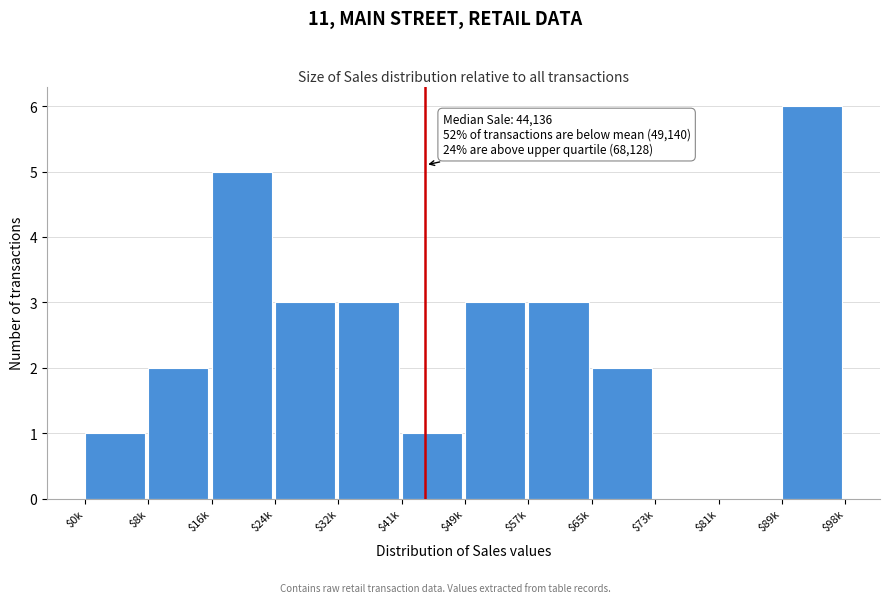

The value at $24k is 4. True or false?

False